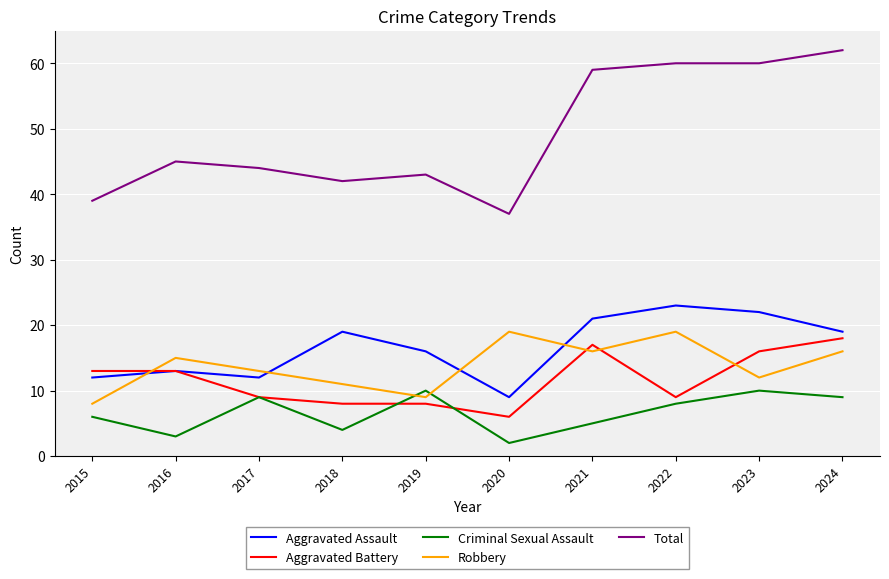

Which series ends up on top after the final intersection of Criminal Sexual Assault and Robbery?

Robbery